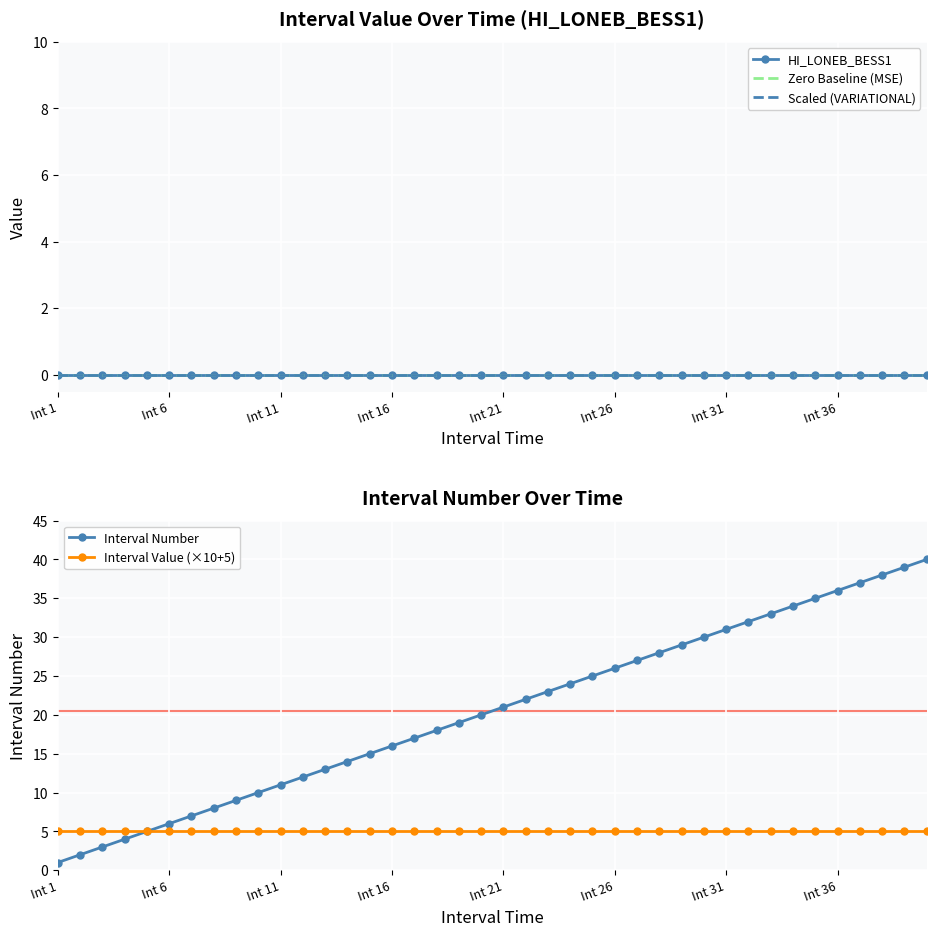

Which category has the lowest value in the Interval Number series?

Int 1